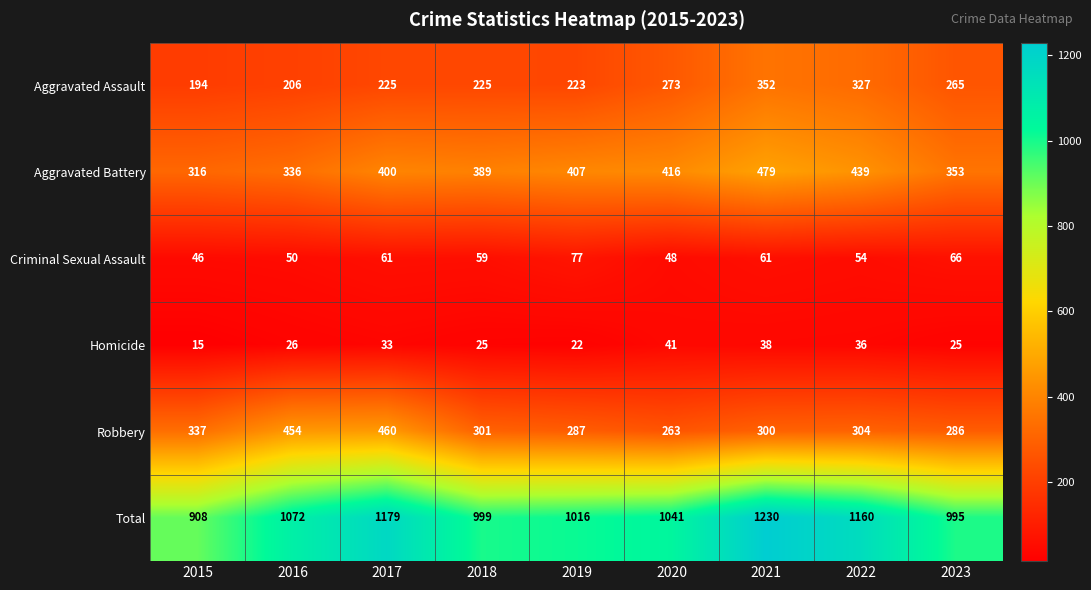

How many data points does each series have?

9